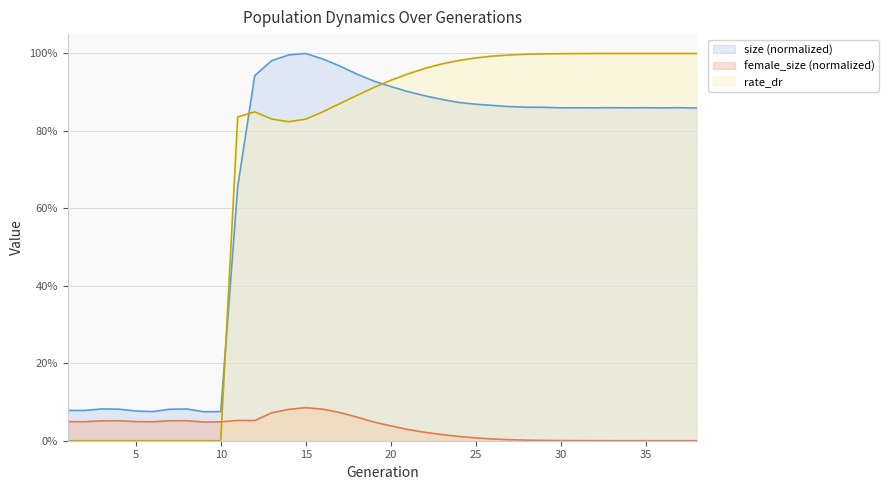

How many interior local valleys does the rate_dr series have?

1